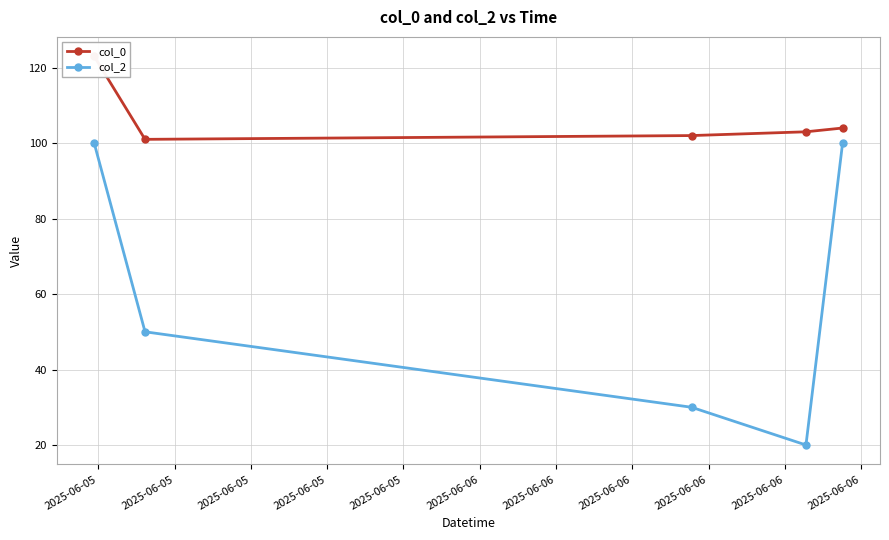

What is the value of the col_2 point at the 4th from the left?

20